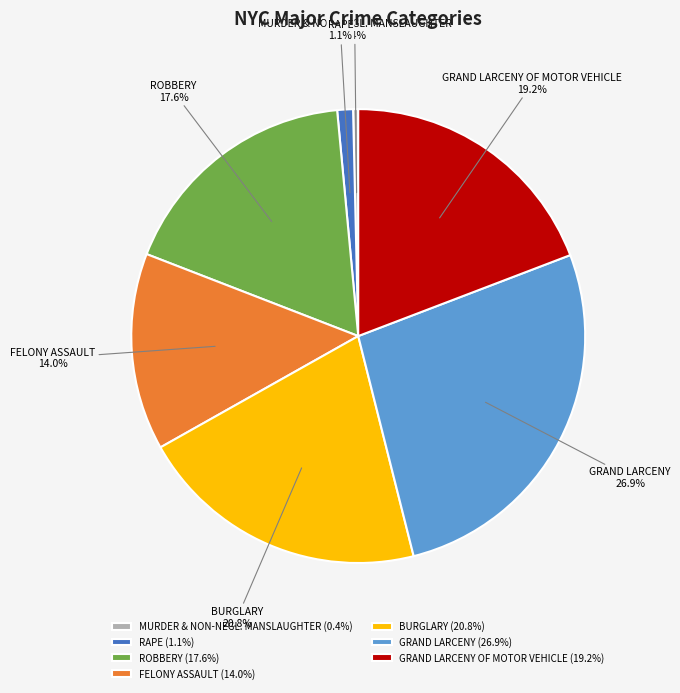

How many segments does this pie chart have?

7